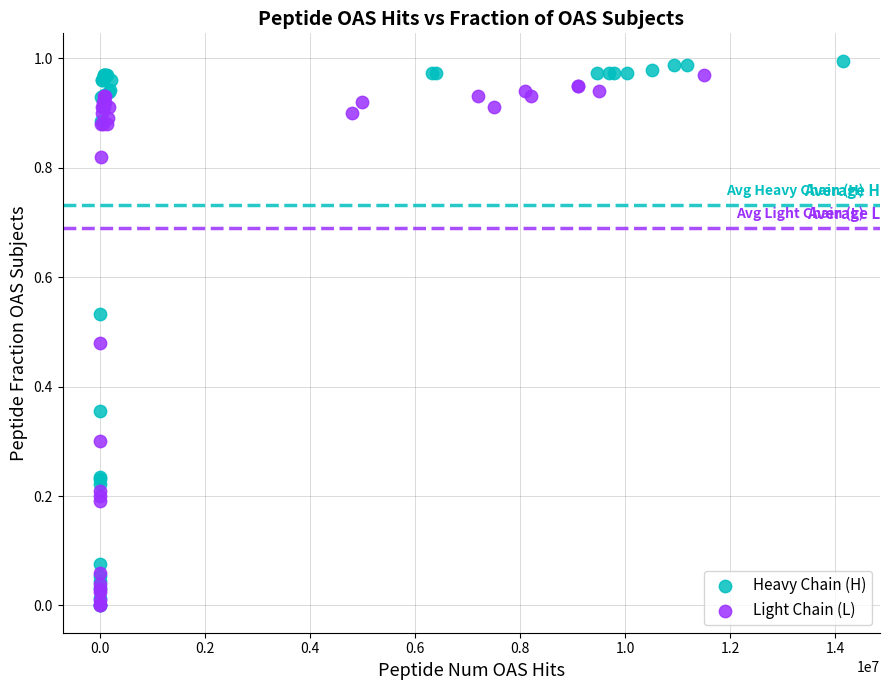

Which series has the widest spread of Y values?

Heavy Chain (H)